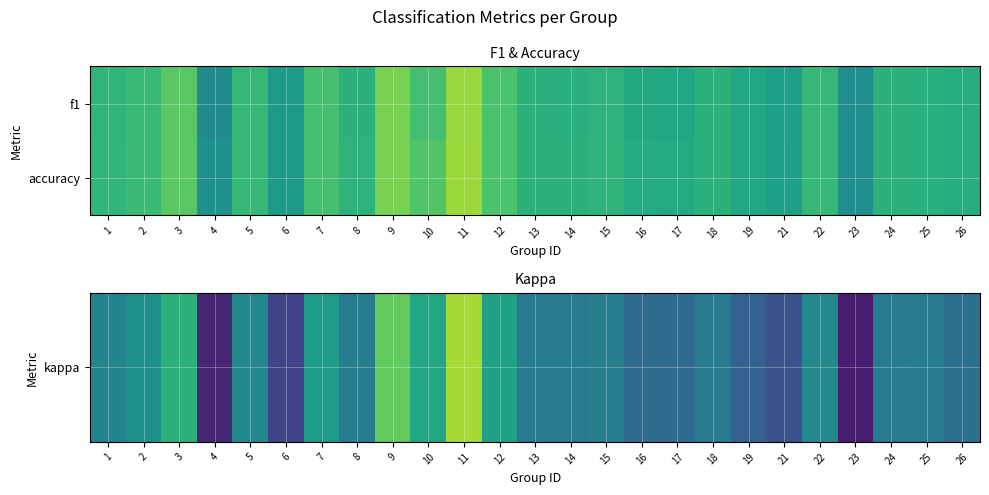

What is the maximum value shown in the chart?

0.8